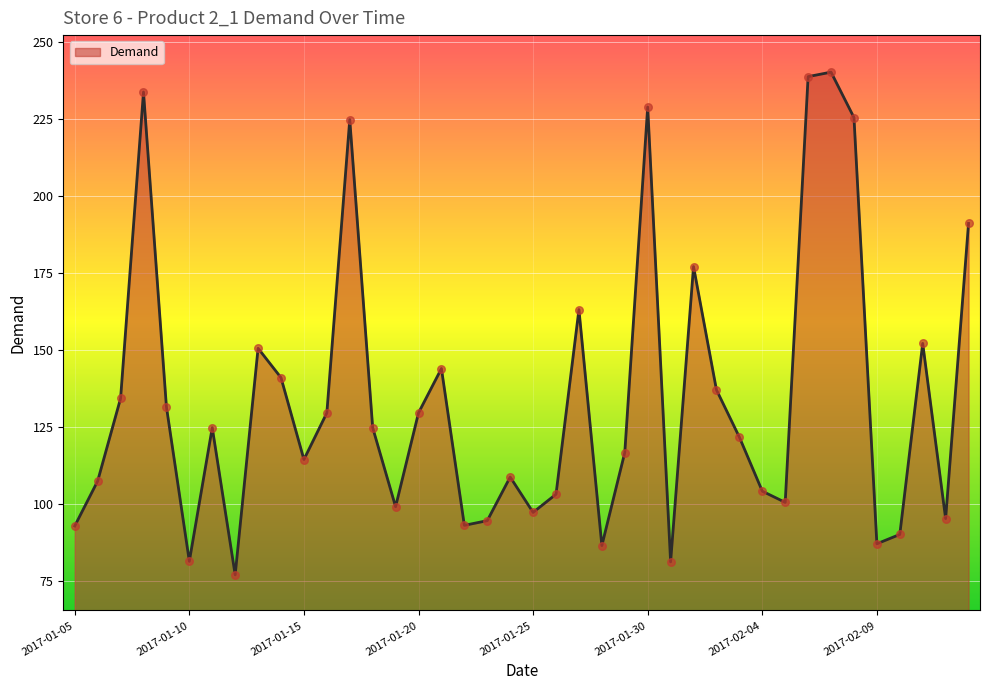

Approximately how many times larger is the value at 2017-02-04 compared to 2017-01-14?

0.7